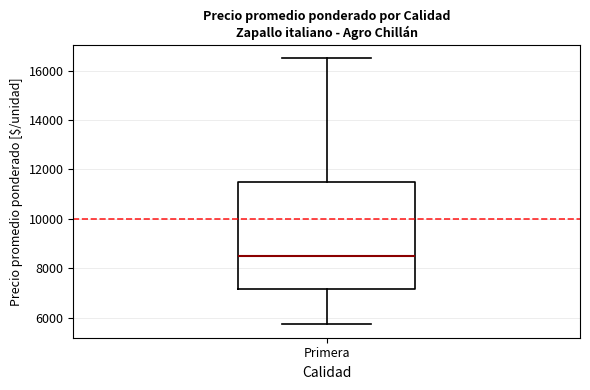

Read this box plot against the y-axis: the position of the median line, the range covered by the box, and the ends of both whiskers. The values are not printed on the chart, so give them approximately, as read against the axis.

median 8600, box 7200 to 11600, whiskers 5800 to 16600